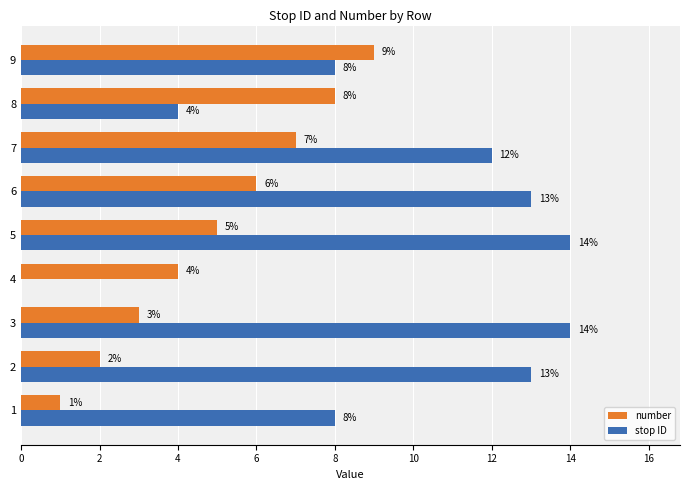

What is the difference between the stop ID values at 6 and 8?

9